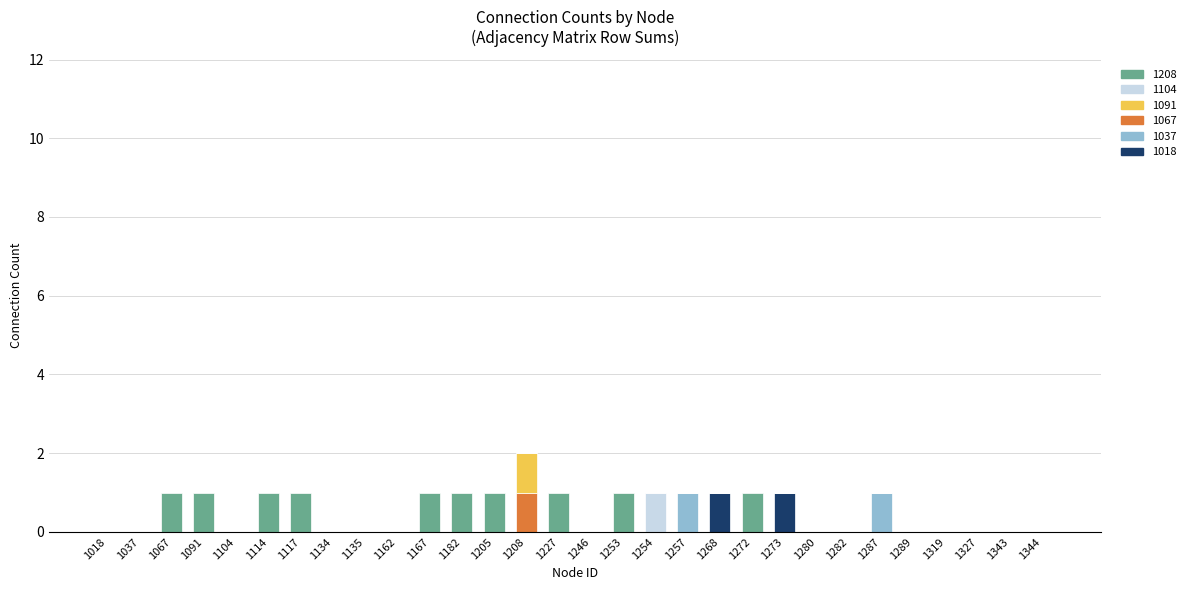

How many categories are shown in the chart?

30